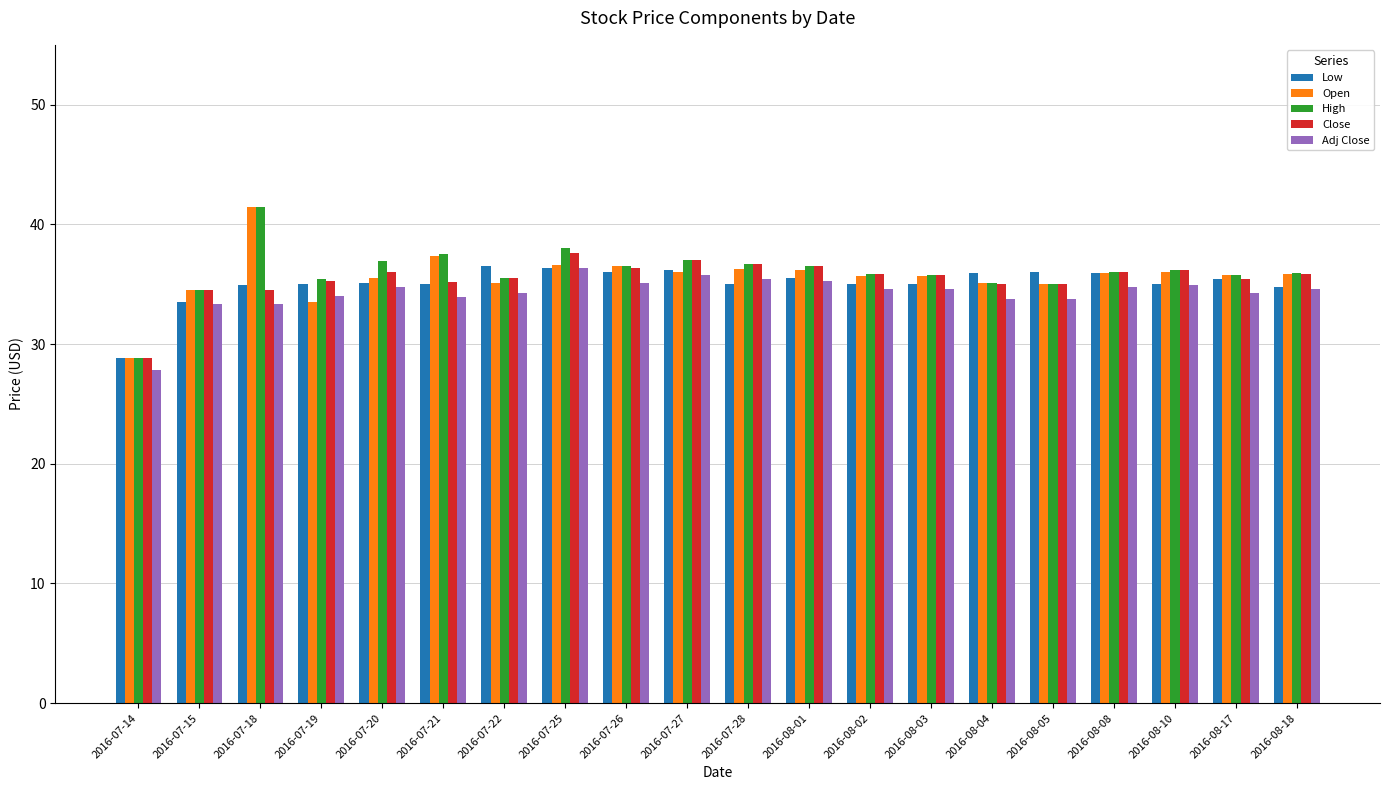

What is the average value of the Open series?

35.6